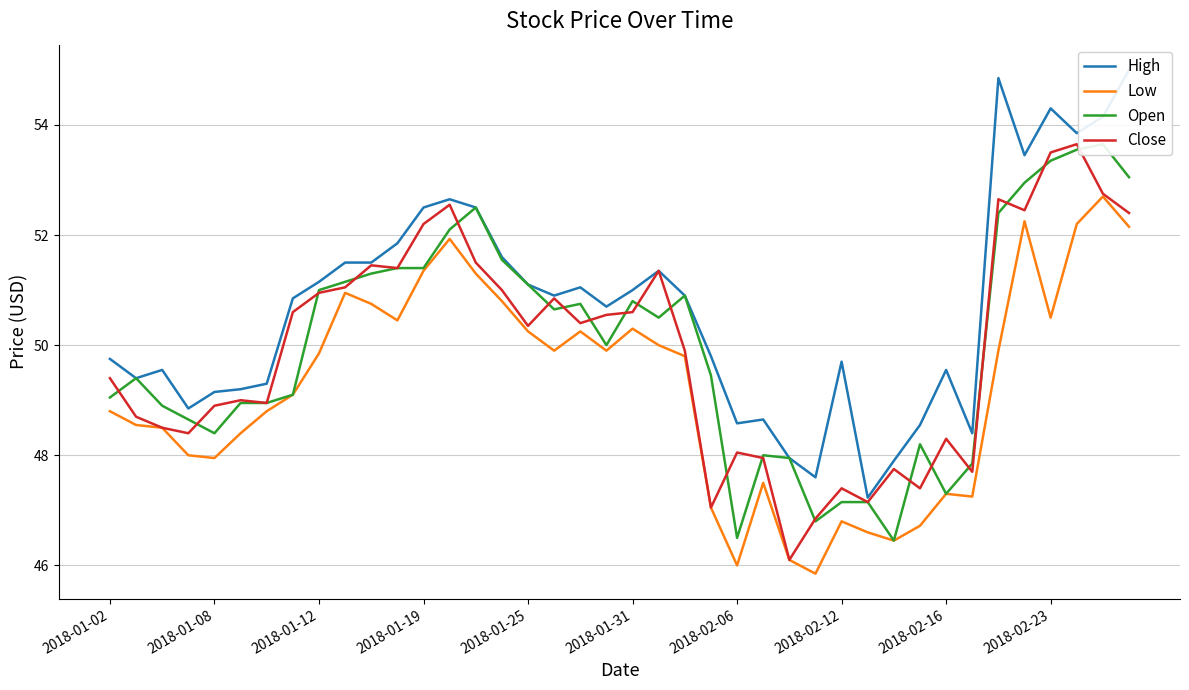

Count the number of categories in the chart.

40